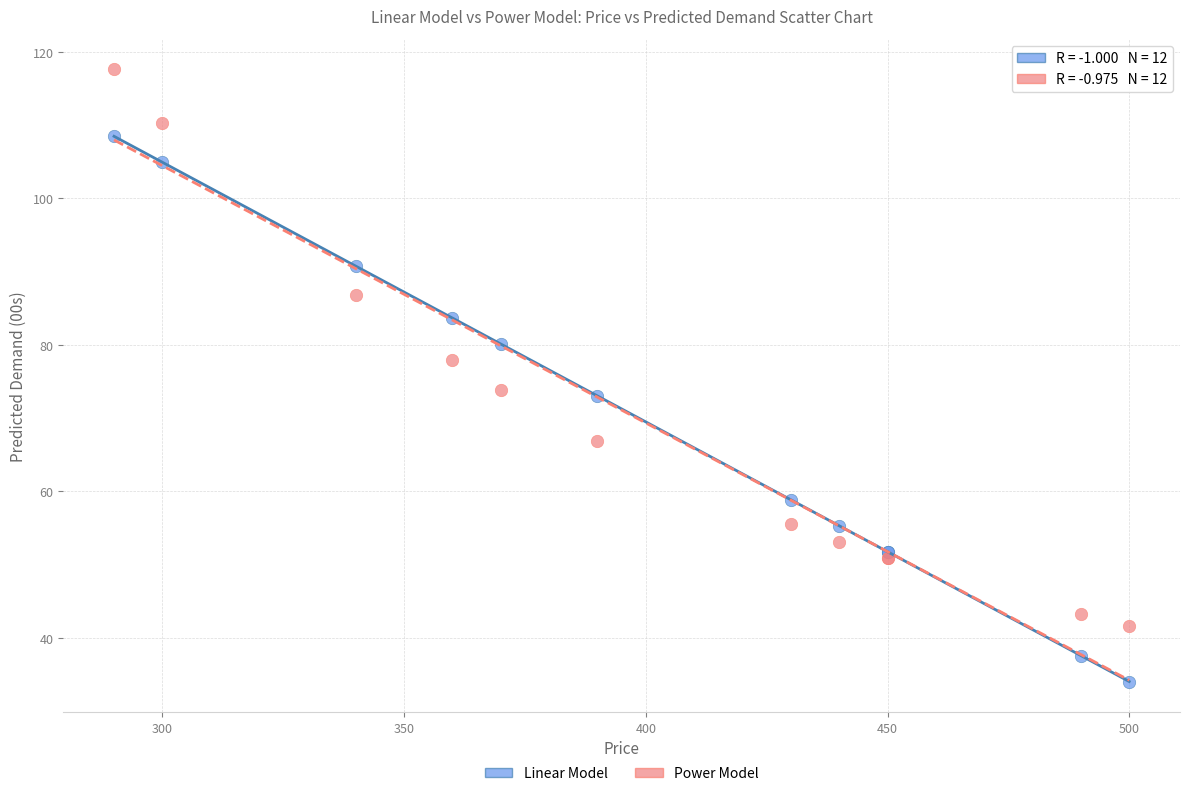

What are all the series names shown in the legend?

Linear Model, Power Model